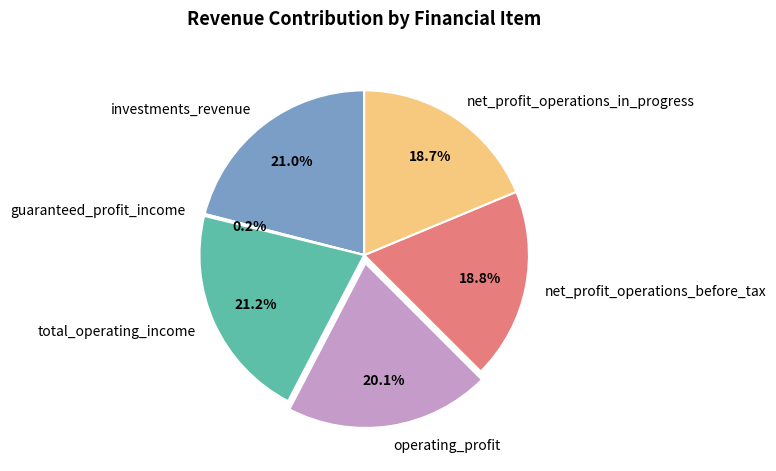

To the nearest percent, what is the difference between the largest and smallest slice percentages?

21%